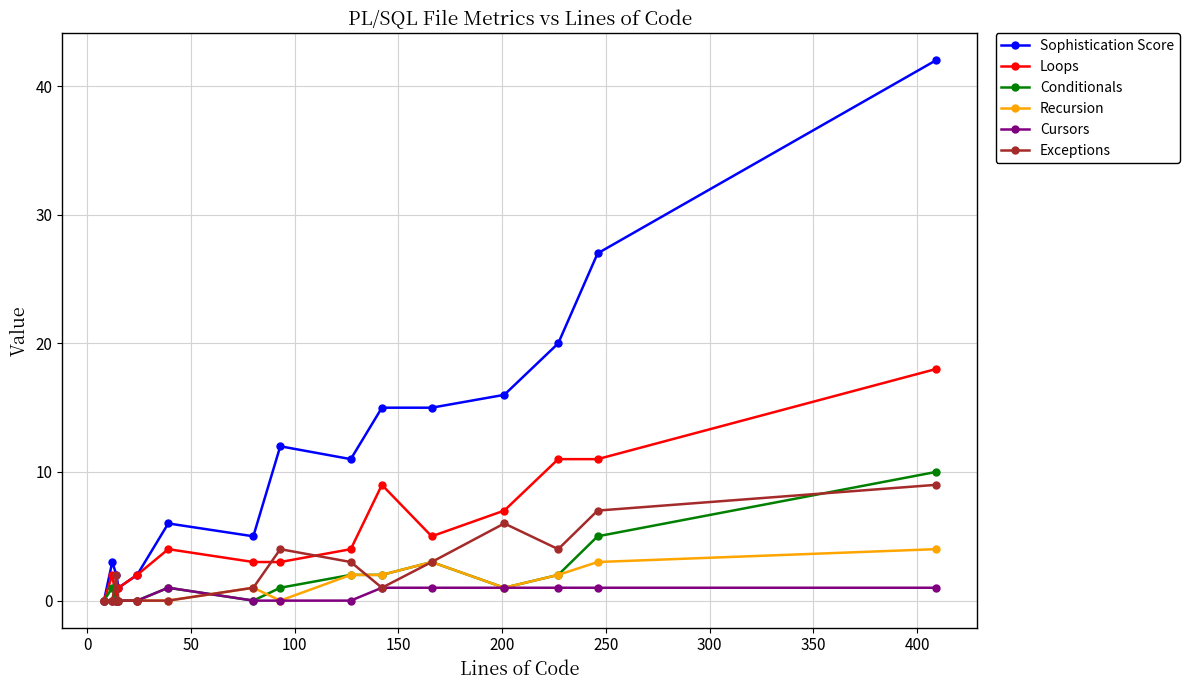

What is the greatest value displayed?

42